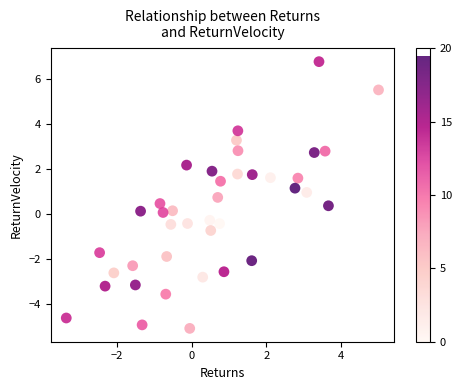

What is the range of X values (max minus min)?

8.4